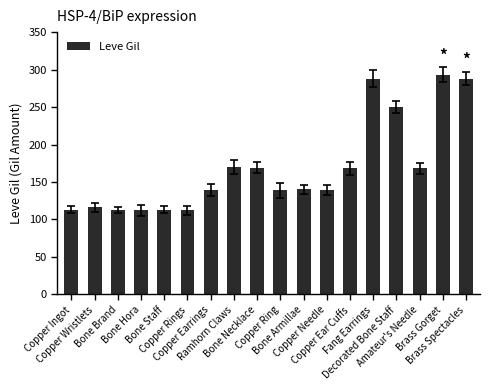

The value at Copper Ring is 228. True or false?

False